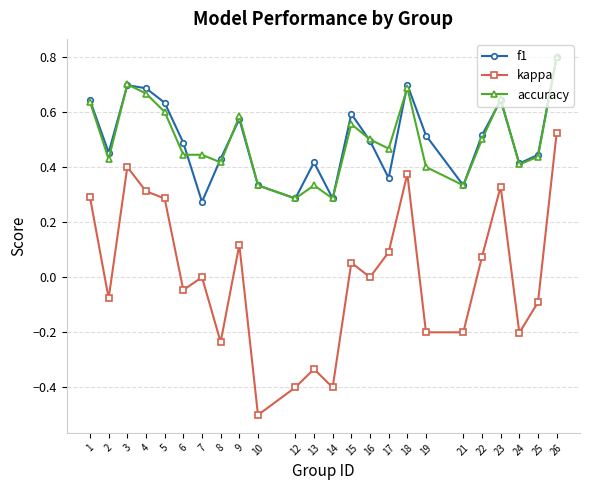

What is the total value across all series at 23?

1.6